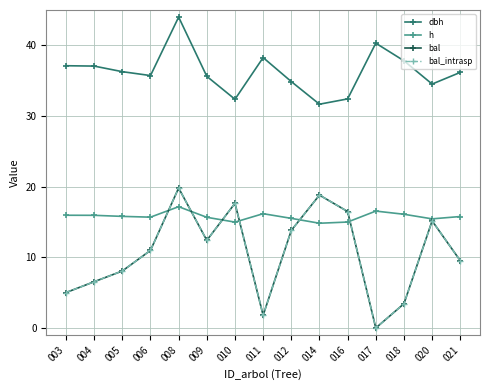

What is the sum of all bal values?

159.3